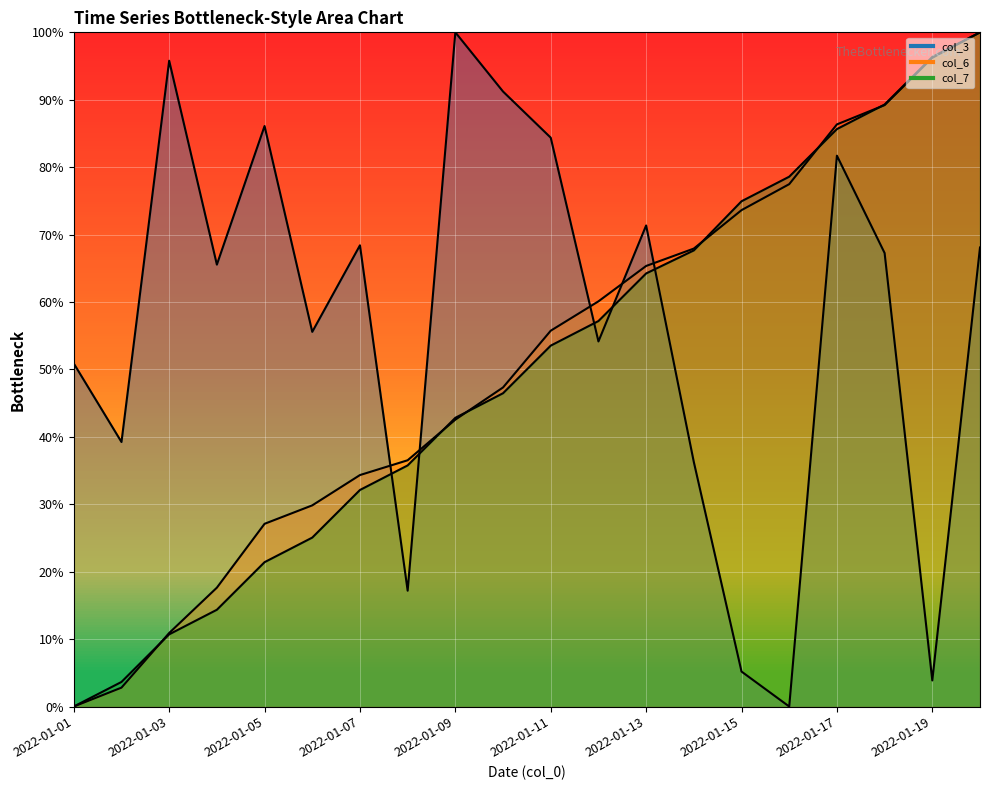

What is the value of the col_3_line point at the 17th from the left?

81.7